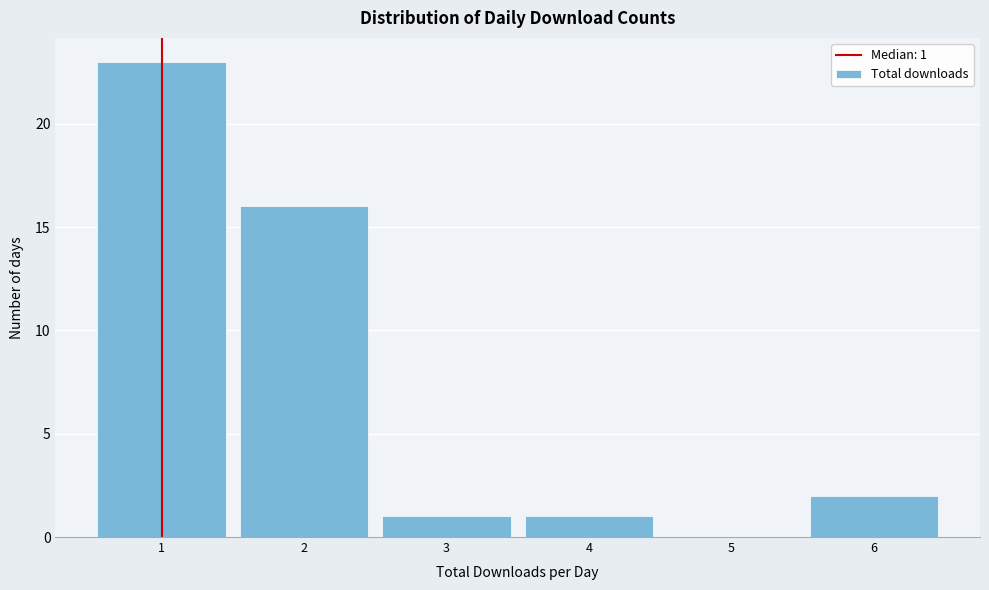

Which range on the x-axis has the tallest bar?

0.5 to 1.5